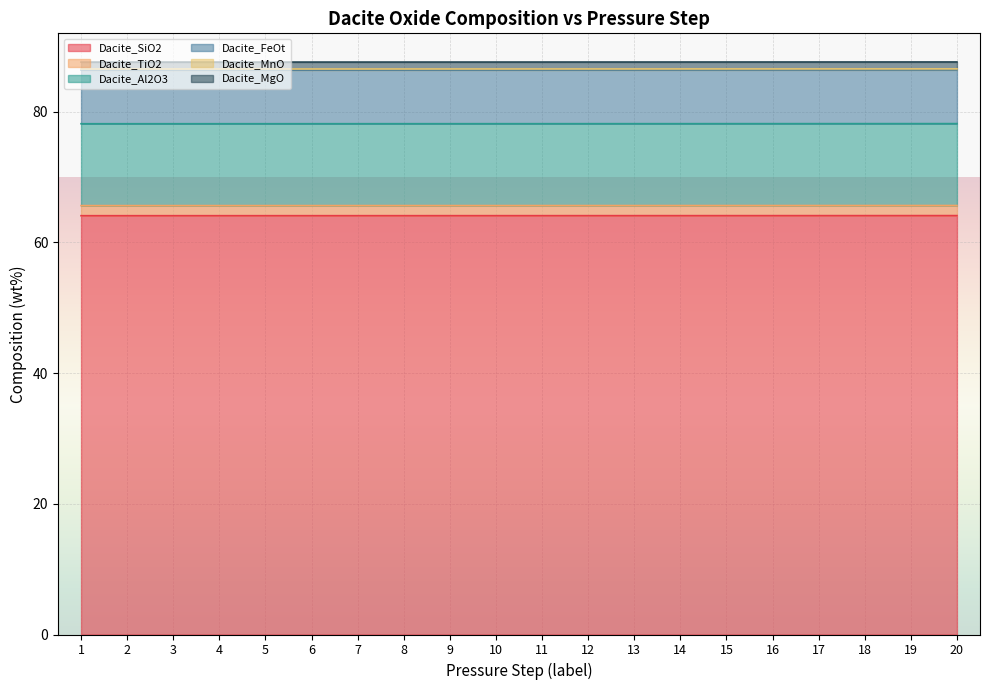

Is it true that Dacite_SiO2 equals 64.1 at 11?

True